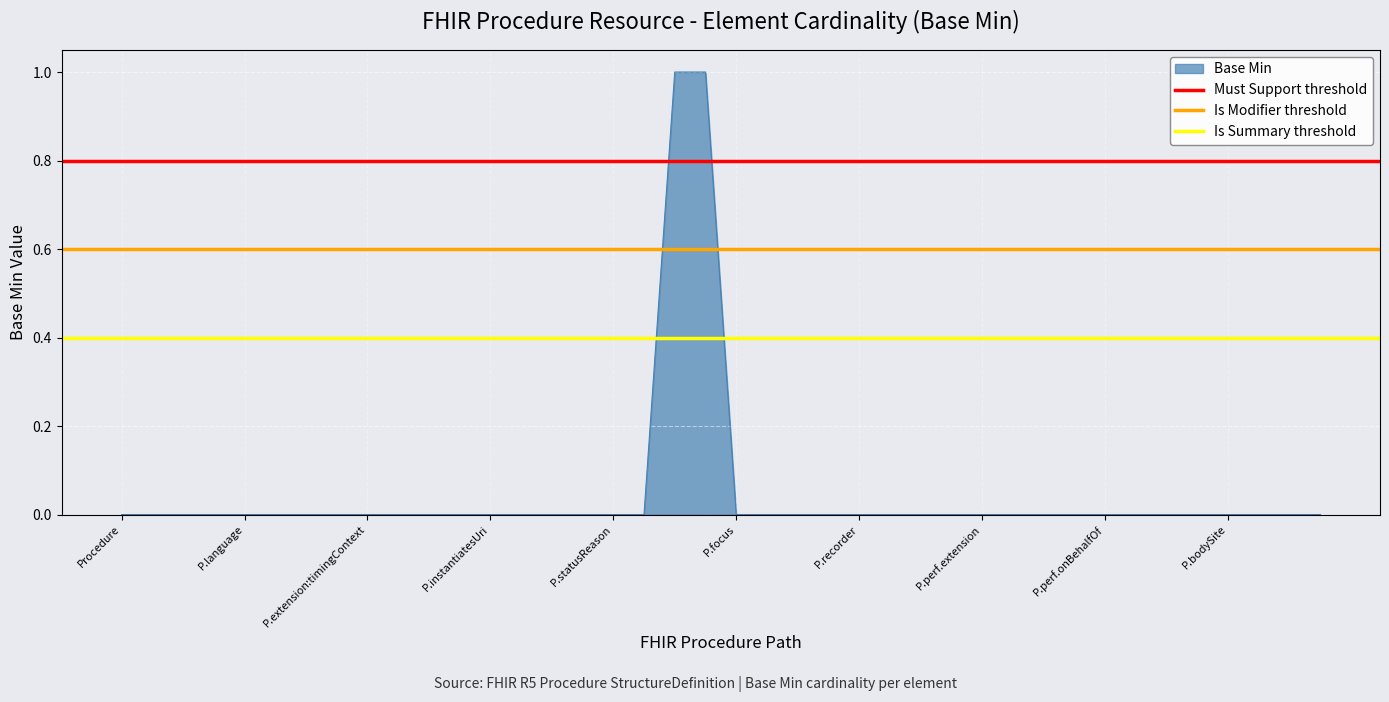

The Base Min series shows 1 at P.perf.extension. True or false?

False